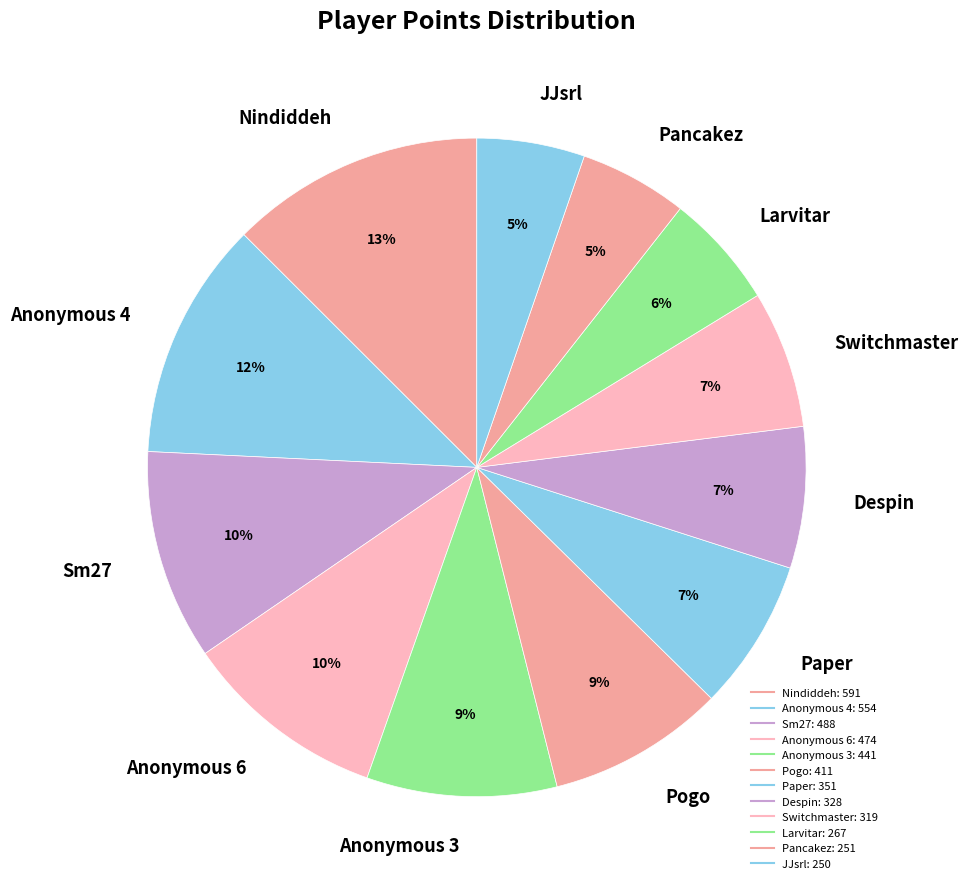

What is the total percentage of Pancakez and Despin?

12.3%